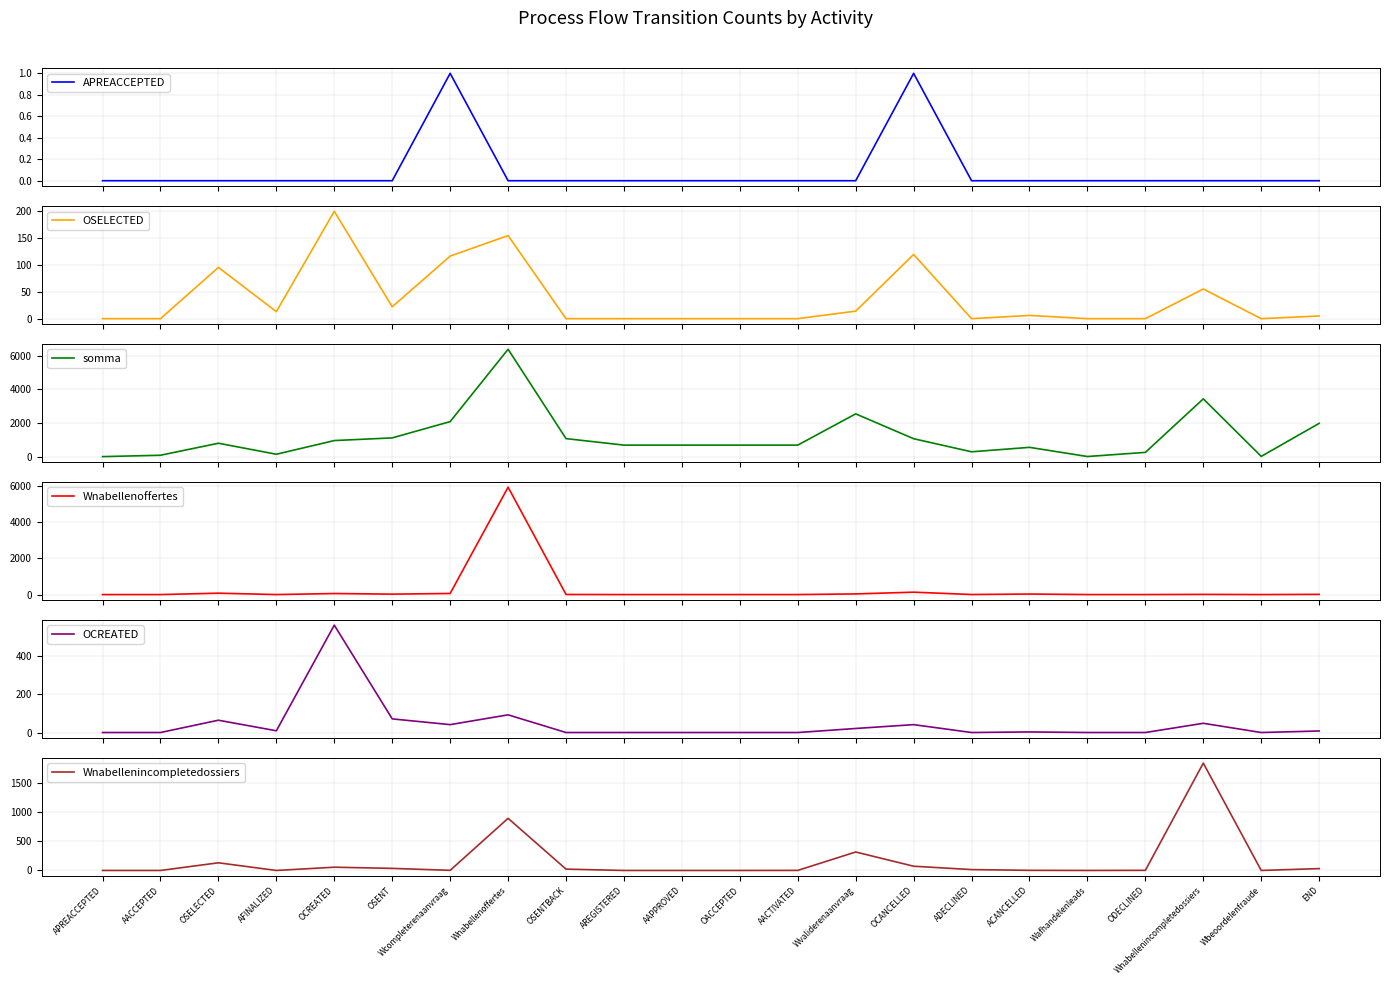

Is it true that Wnabellenincompletedossiers equals 0 at AREGISTERED?

True